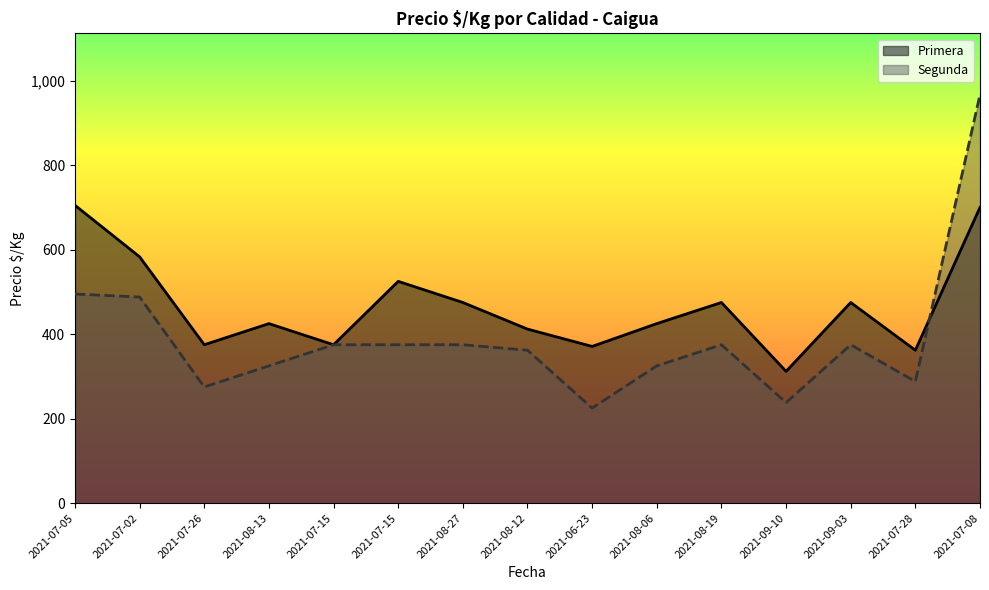

Rank the series by their average value, from highest to lowest.

Primera, Segunda